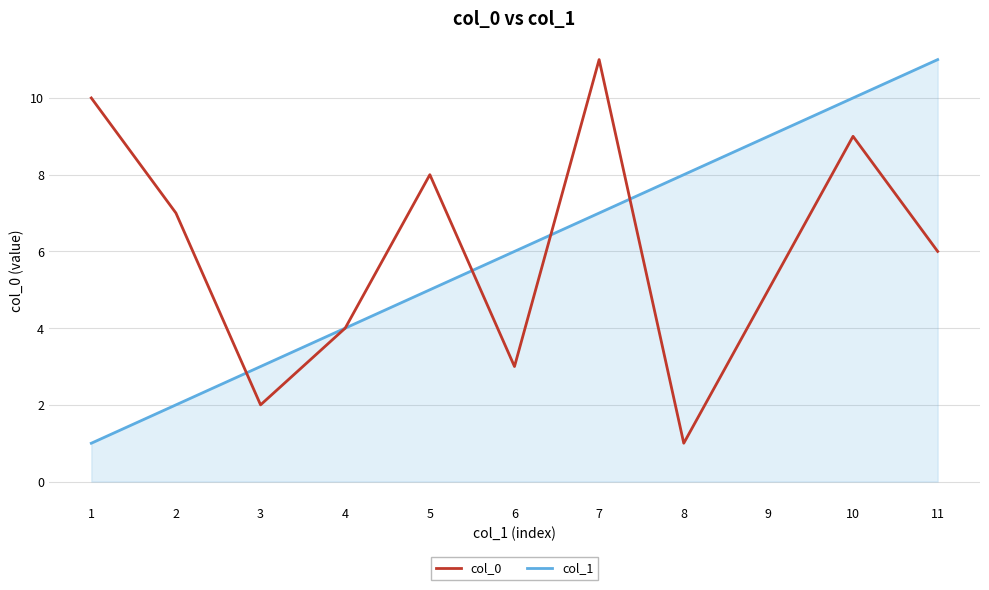

The col_0 series shows 6 at 11. True or false?

True